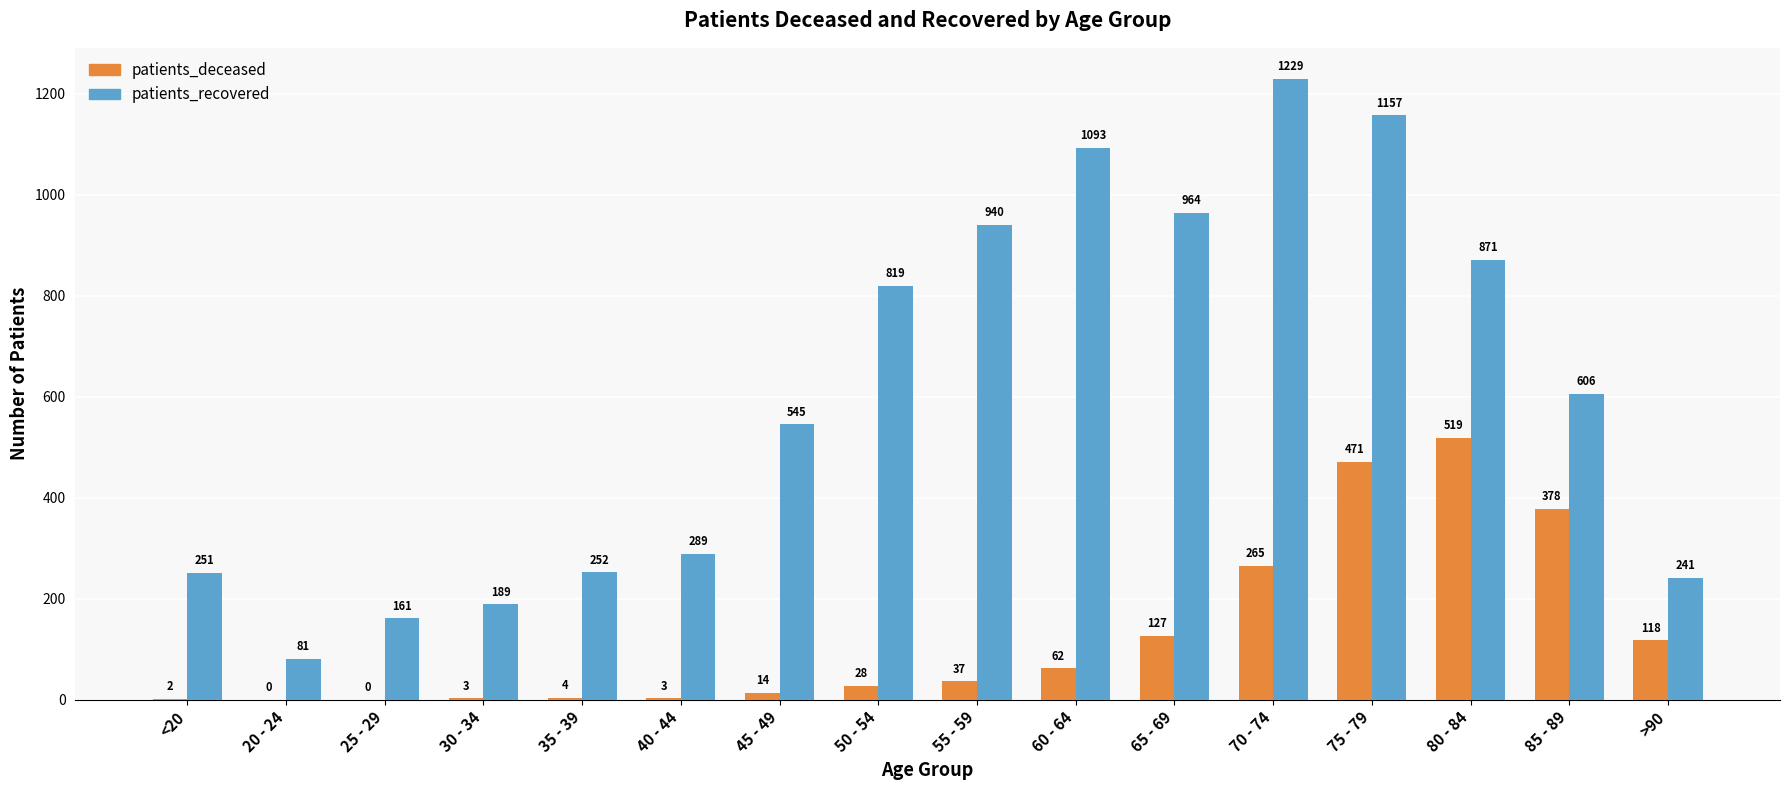

The value of patients_recovered at 40 - 44 is 452. True or false?

False